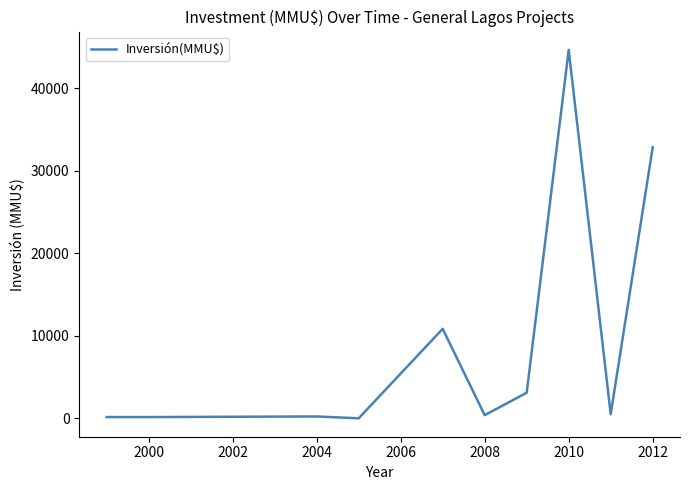

Is this an area chart (filled region under the line)?

No